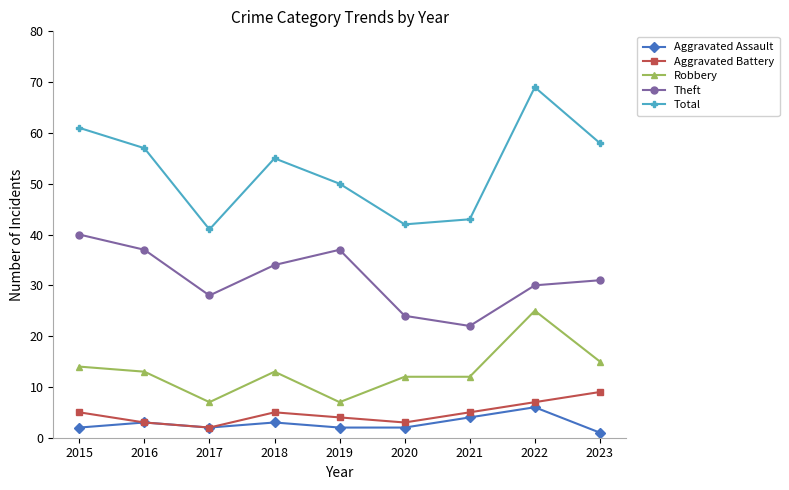

What is the difference between the maximum and minimum values in the Aggravated Assault series?

5